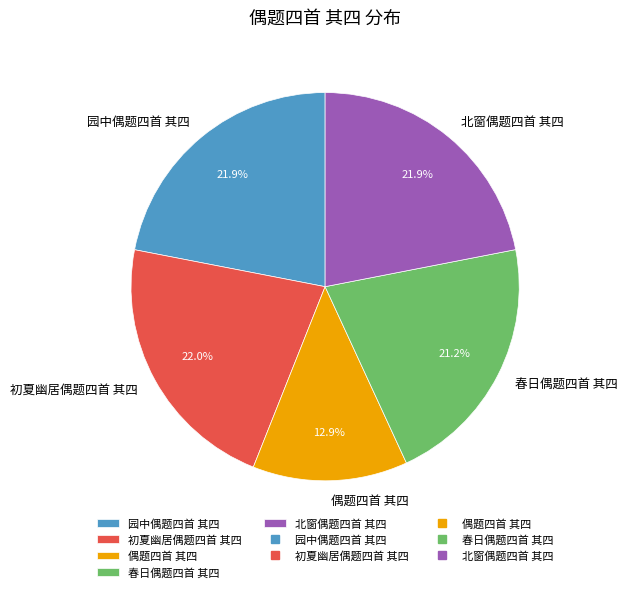

To the nearest percent, what portion does 偶题四首 其四 represent?

13%